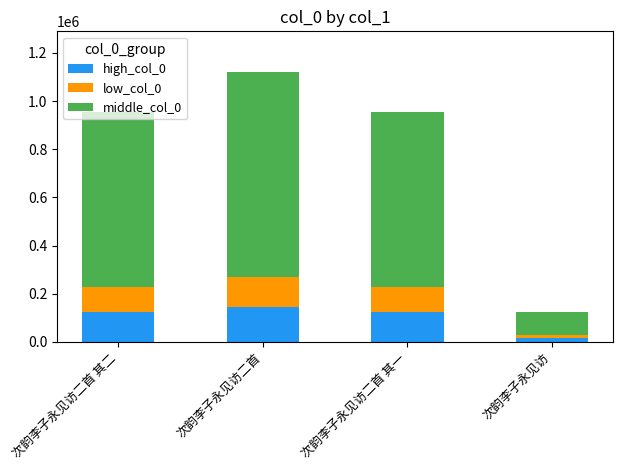

What are all the series names shown in the legend?

high_col_0, low_col_0, middle_col_0